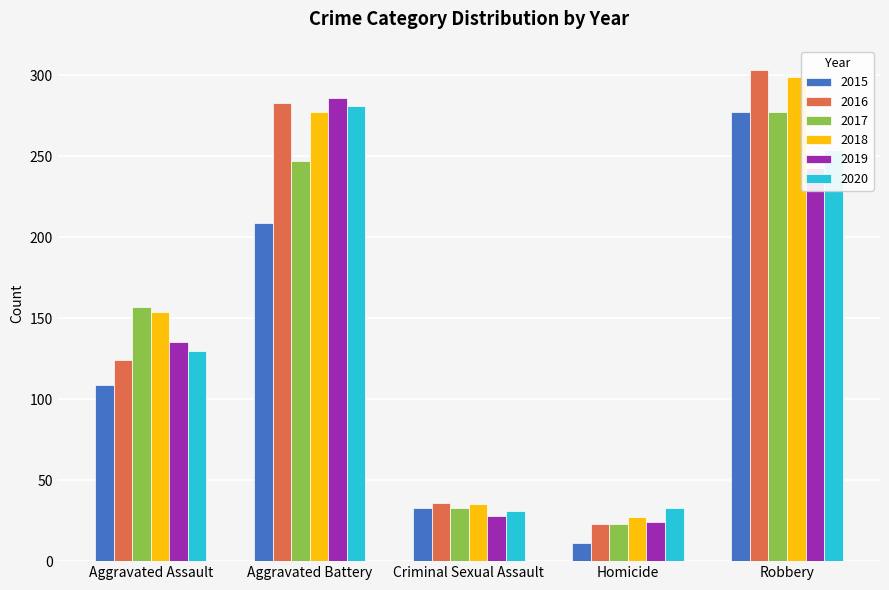

Reading left to right, transcribe all the data shown in this chart.

2015: 109	209	33	11	277
2016: 124	283	36	23	303
2017: 157	247	33	23	277
2018: 154	277	35	27	299
2019: 135	286	28	24	243
2020: 130	281	31	33	254